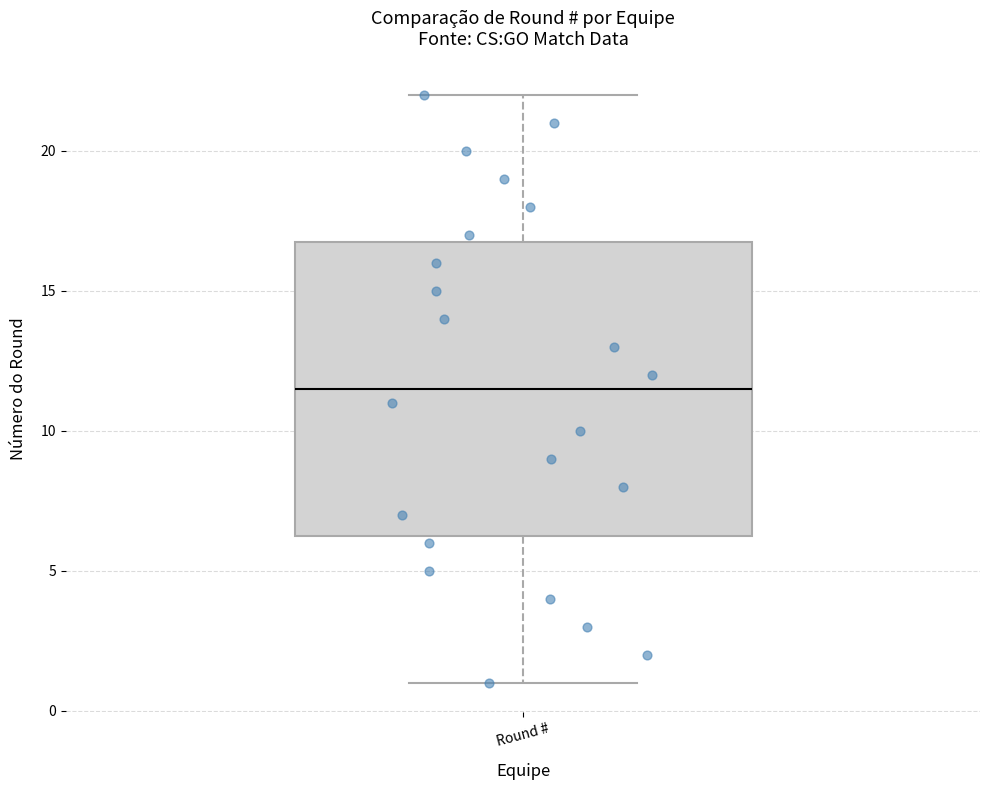

Read this box plot against the y-axis: the position of the median line, the range covered by the box, and the ends of both whiskers. The values are not printed on the chart, so give them approximately, as read against the axis.

median 11.5, box 6.5 to 17.0, whiskers 1.0 to 22.0